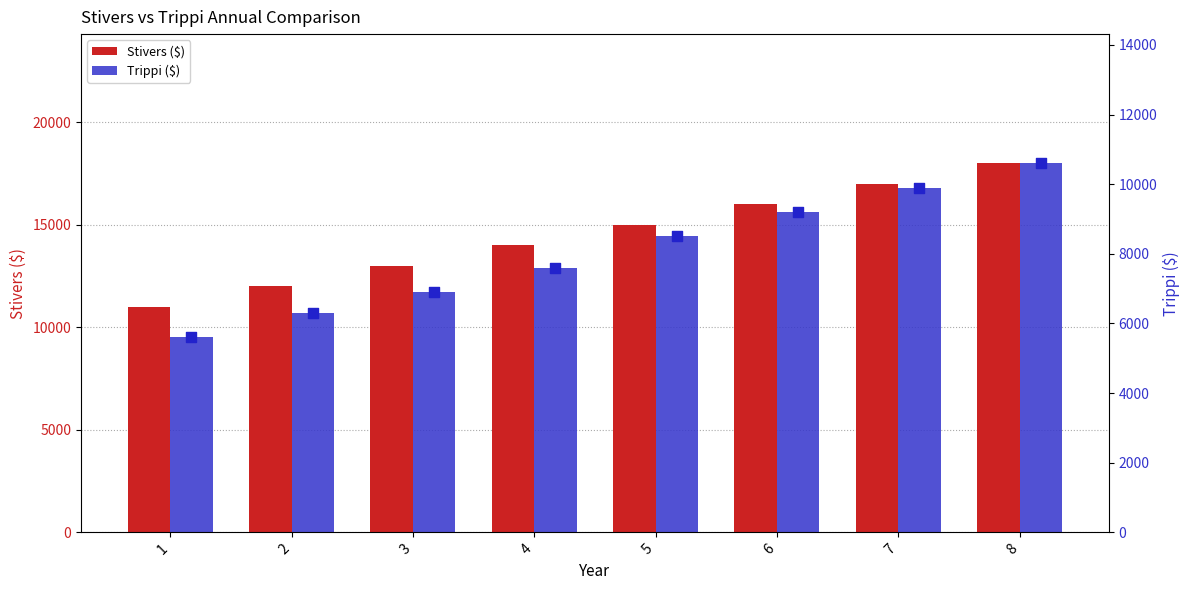

Which series contains the highest Y value?

Stivers ($)